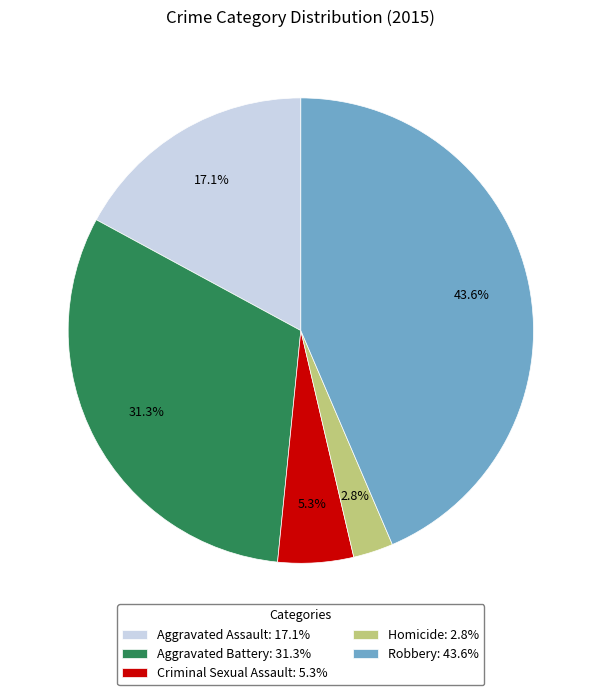

How many slices are in this pie chart?

5